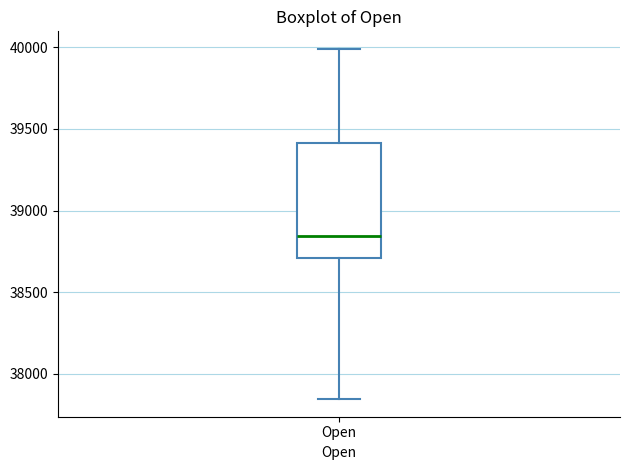

Transcribe this box plot: give where the median line is, the range the box spans, and where the two whiskers end, as read against the y-axis. The values are not printed on the chart, so give them approximately, as read against the axis.

median 38850, box 38700 to 39400, whiskers 37850 to 40000